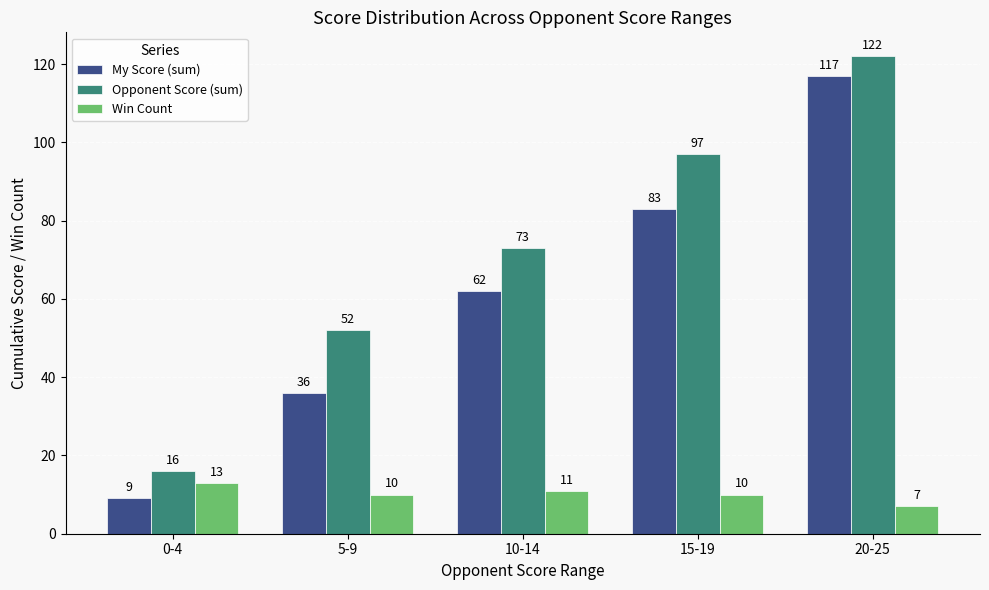

Which series has the largest range (max minus min)?

My Score (sum)